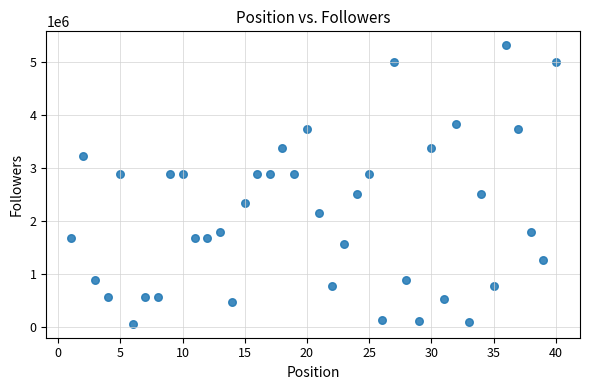

What is the range of X values (max minus min)?

39